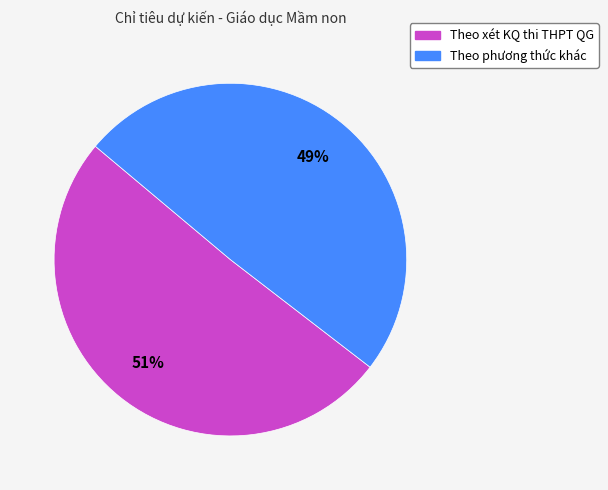

What is the smallest slice in the pie chart?

Theo phương thức khác